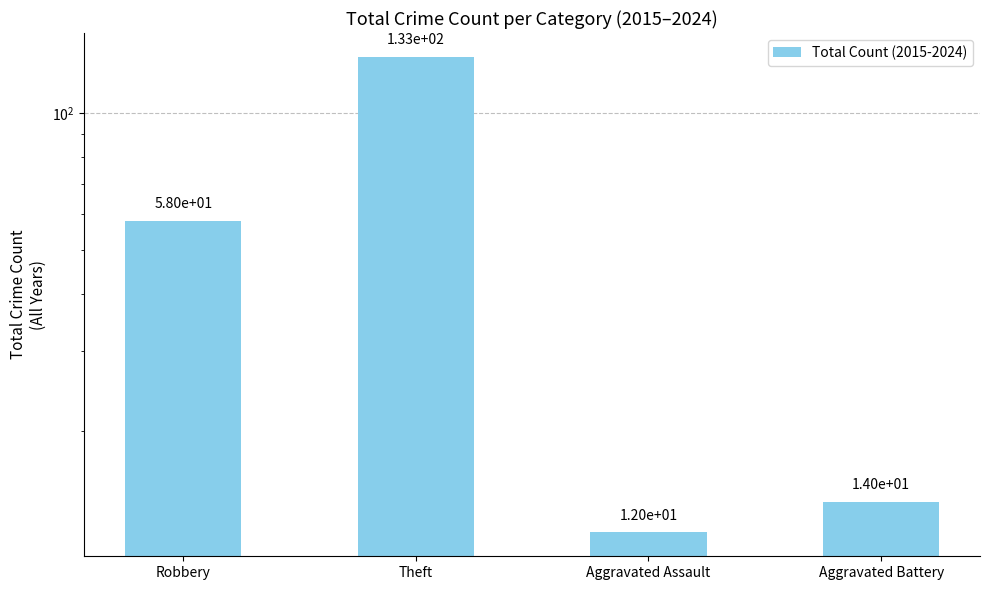

How many bars are there in total?

4